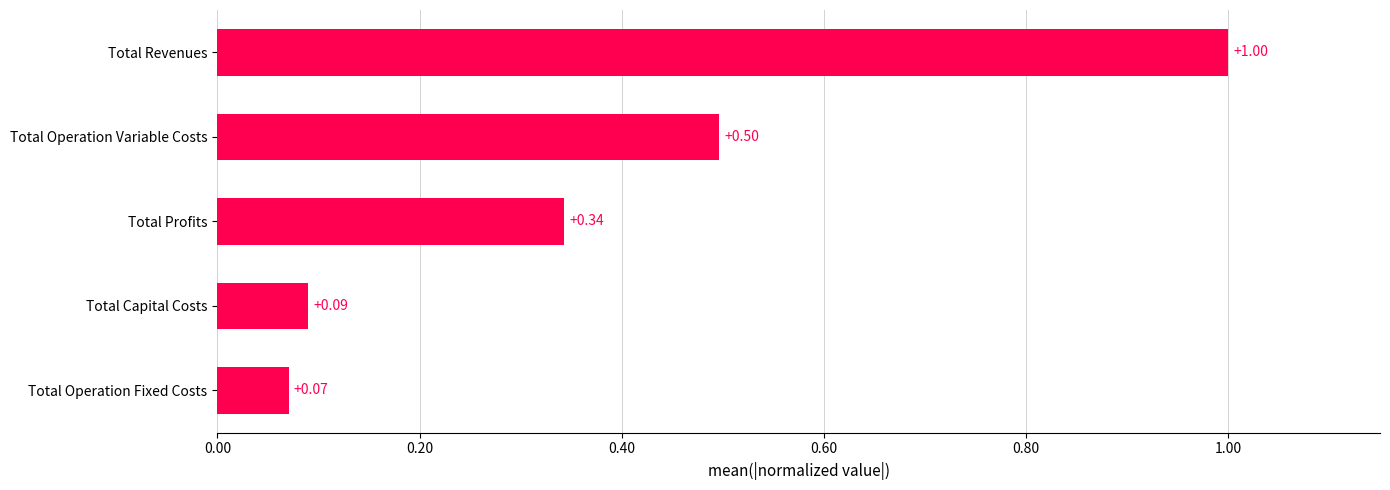

Between Total Capital Costs and Total Profits, which is larger?

Total Profits